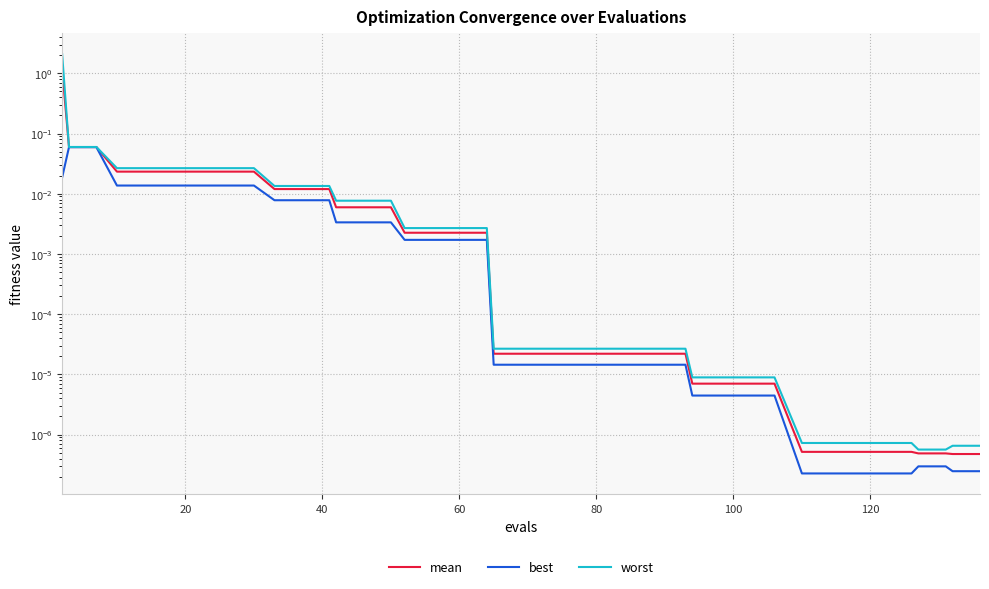

How many data points does each series have?

40